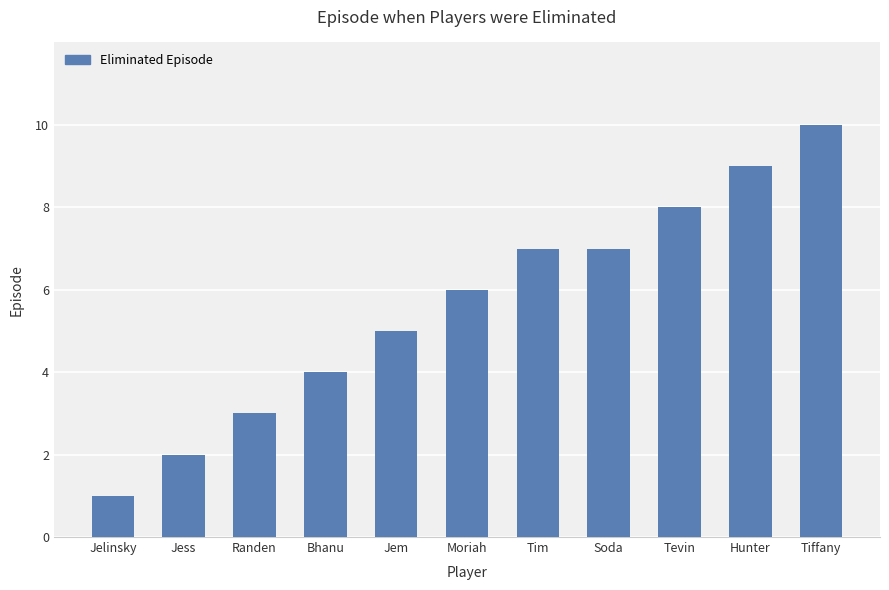

Which label corresponds to the largest value in the chart?

Tiffany